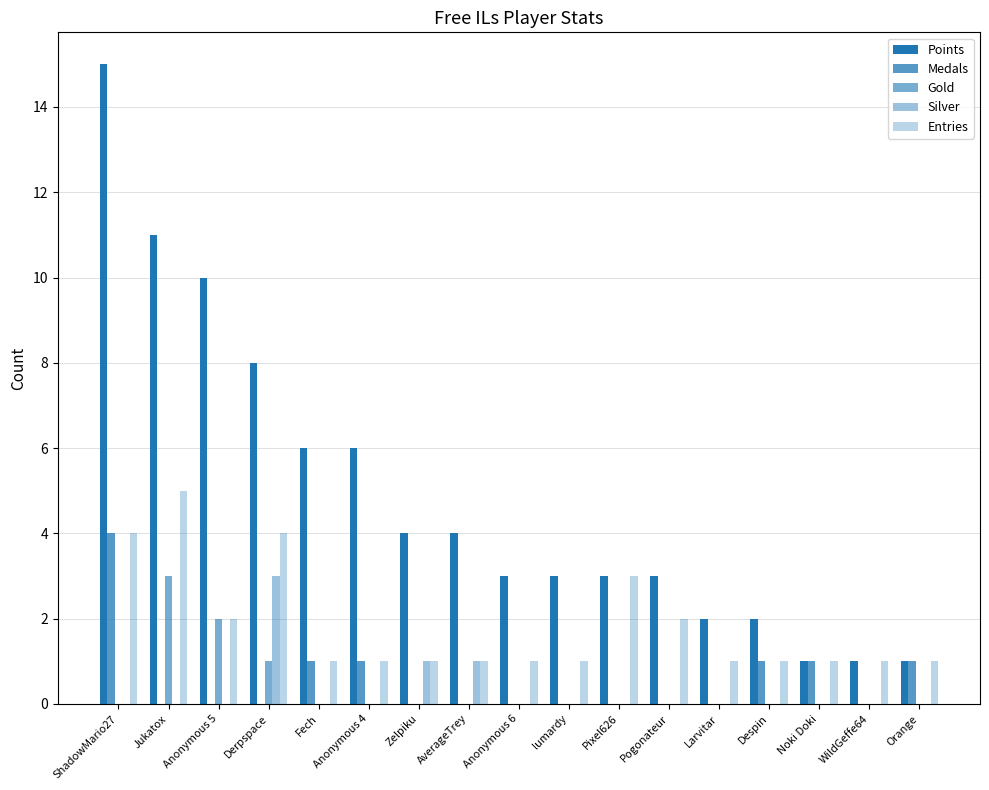

What is the minimum value for Points?

1